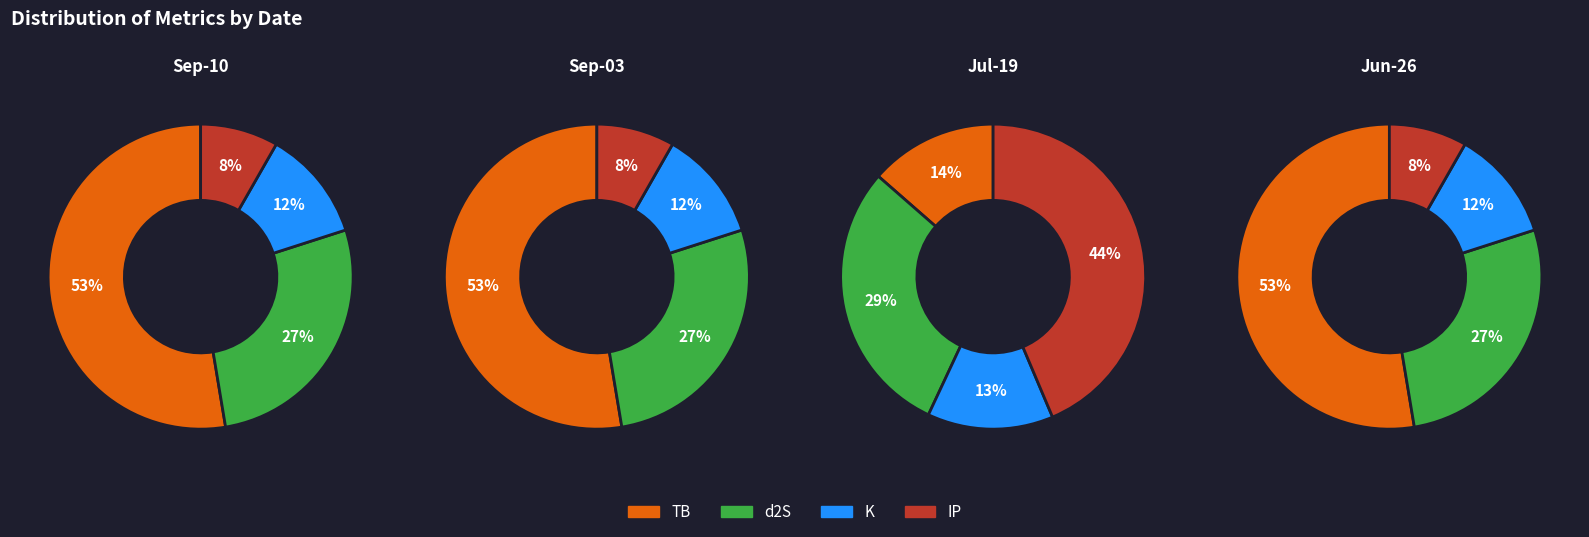

Which has a higher value, 2023-07-19 or 2023-09-03?

2023-09-03